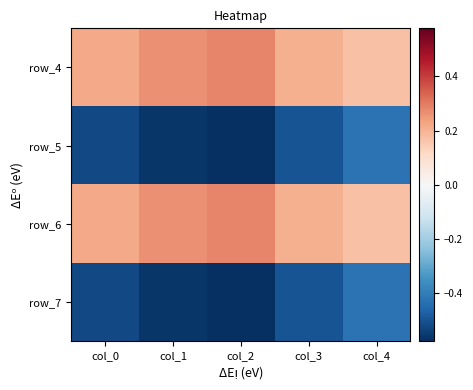

Count the number of data series in this chart.

4